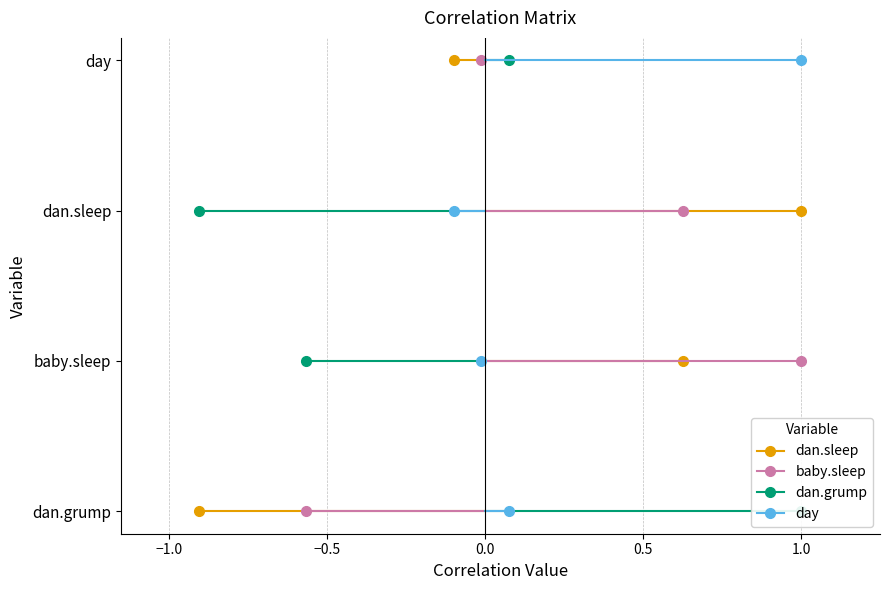

What is the label of the 3rd point from the right?

baby.sleep